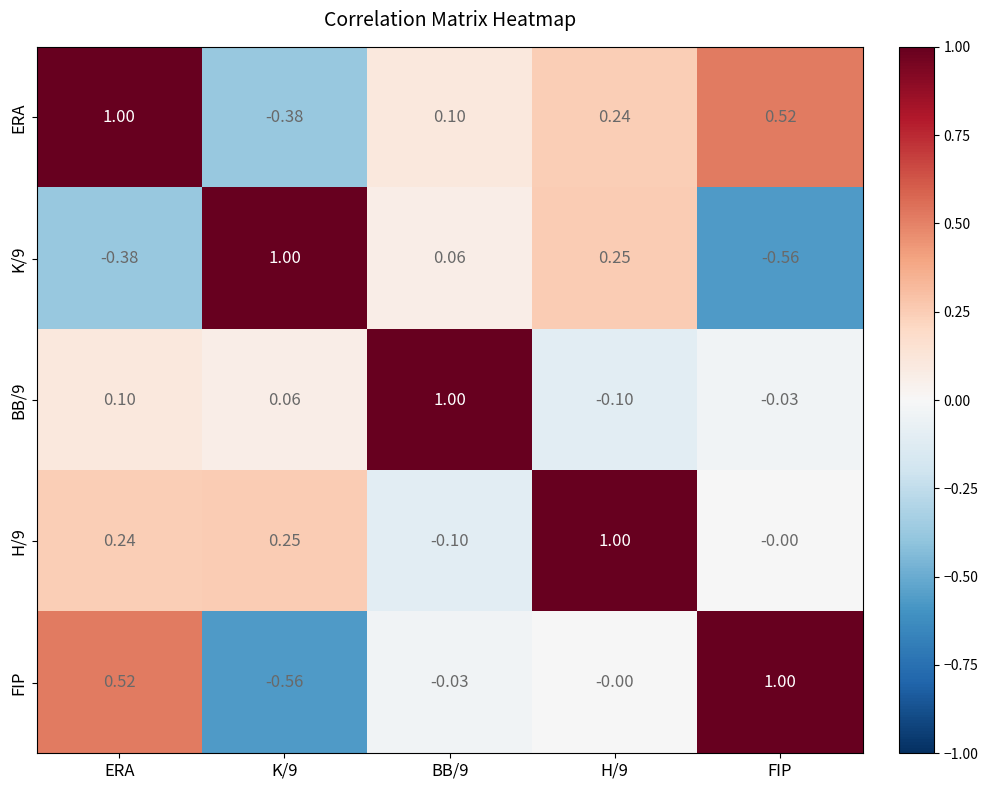

At which category is the sum across all series the highest?

ERA